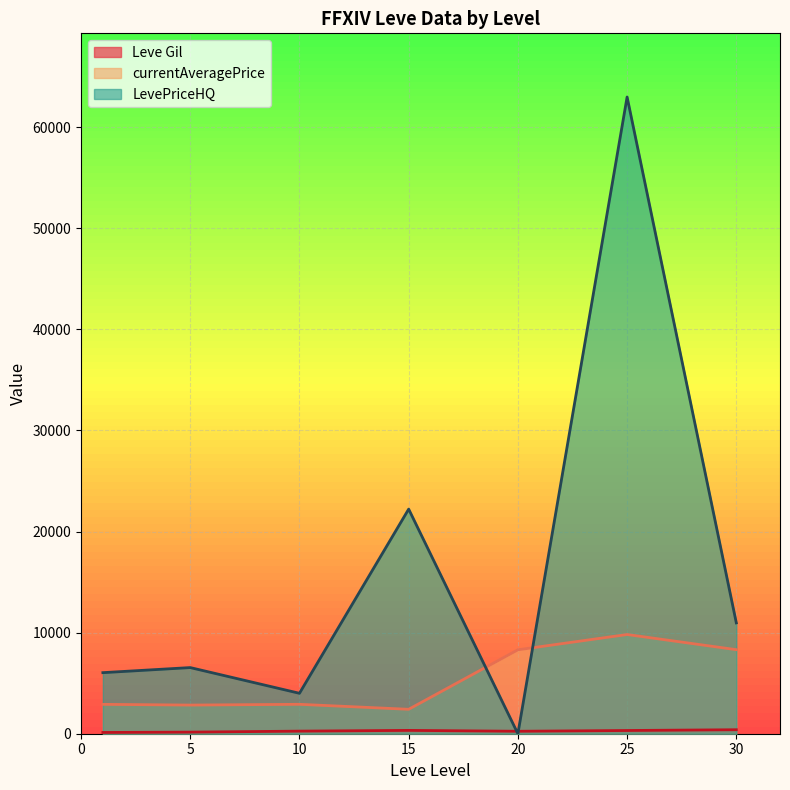

In currentAveragePrice, how many points are higher than both neighbors (excluding endpoints)?

2